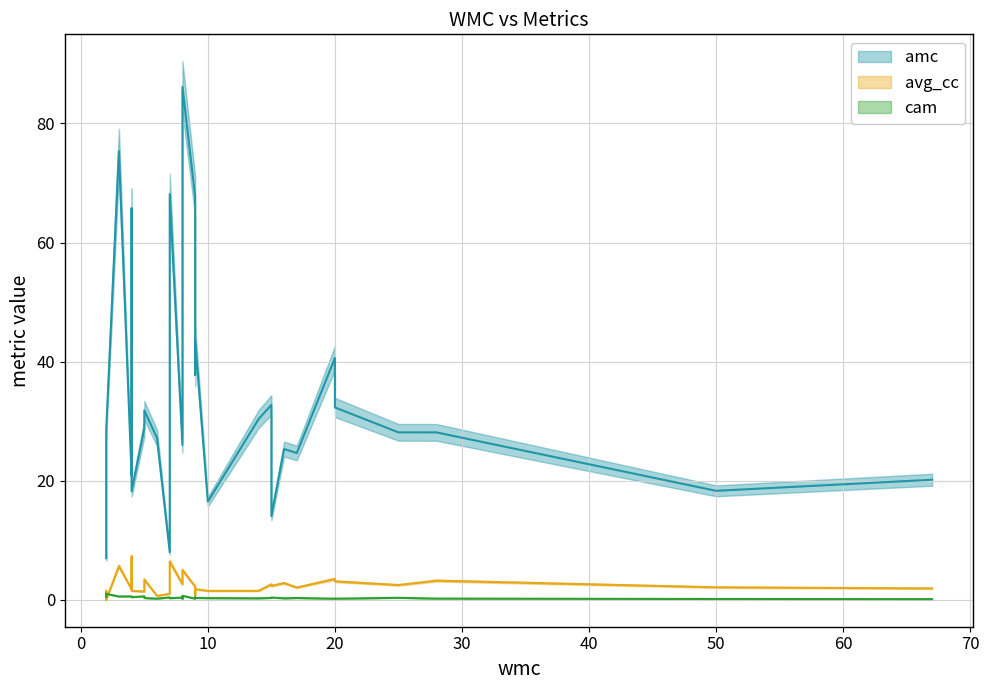

Rank the series at 3 from highest to lowest value.

amc, avg_cc, cam